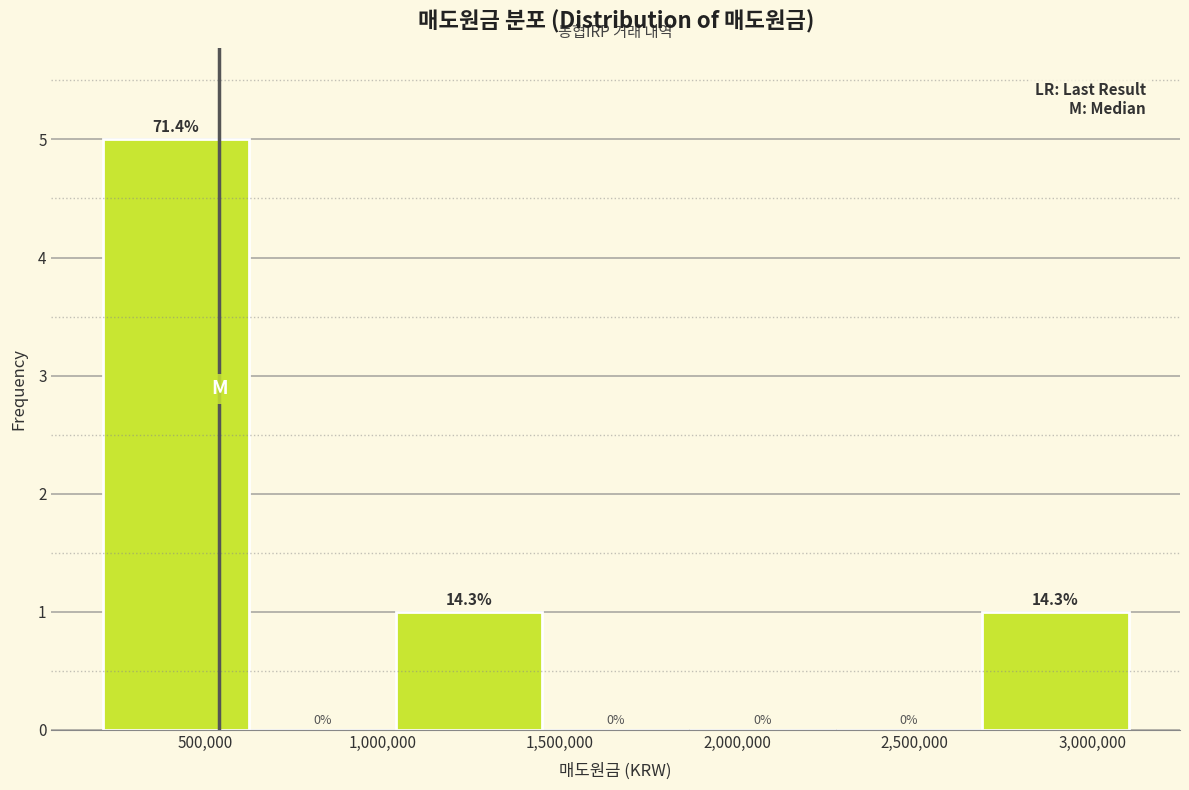

Which range on the x-axis has the tallest bar?

200000 to 650000